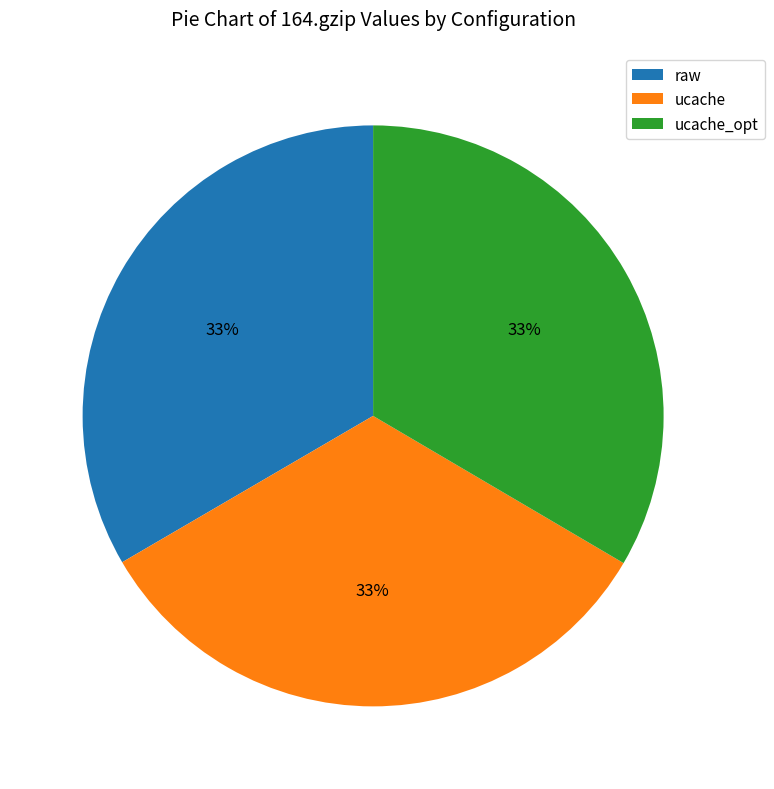

Is there a majority slice in this chart?

No